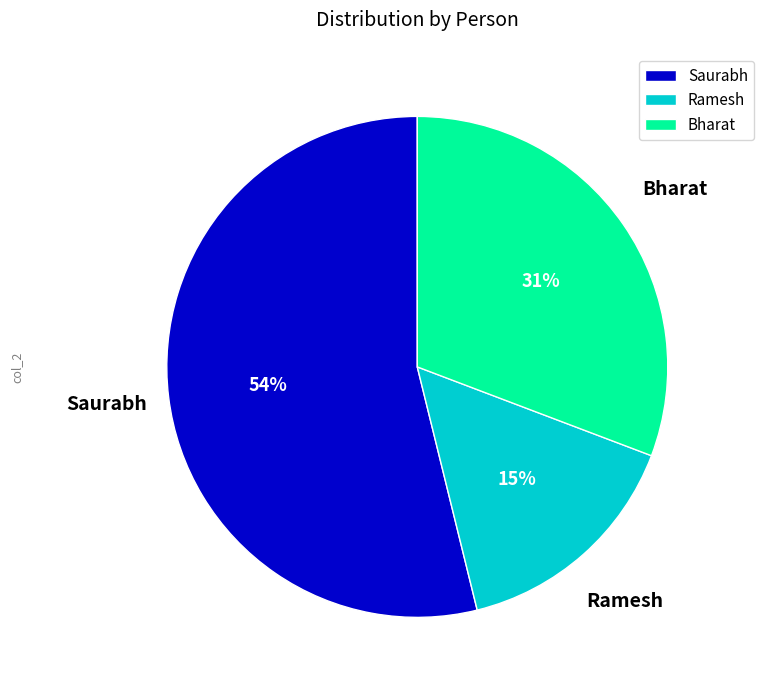

To the nearest percent, what portion does Saurabh represent?

54%